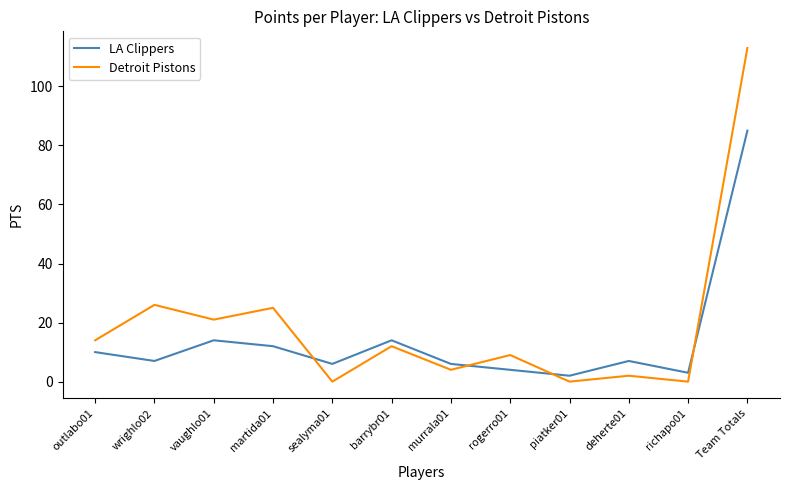

What is the difference between the maximum and minimum values in the Detroit Pistons series?

113